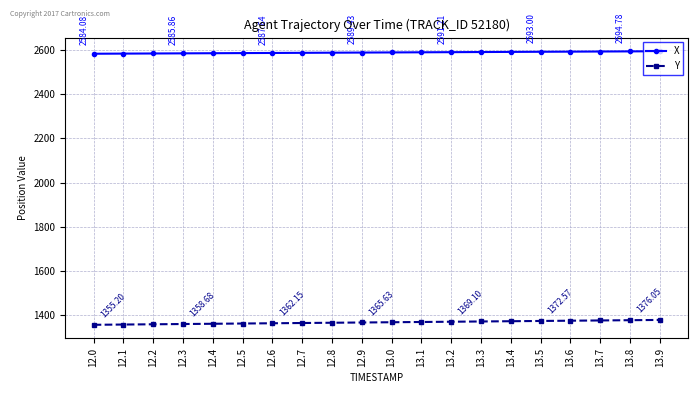

List the series in order of their peak value, highest first.

X, Y